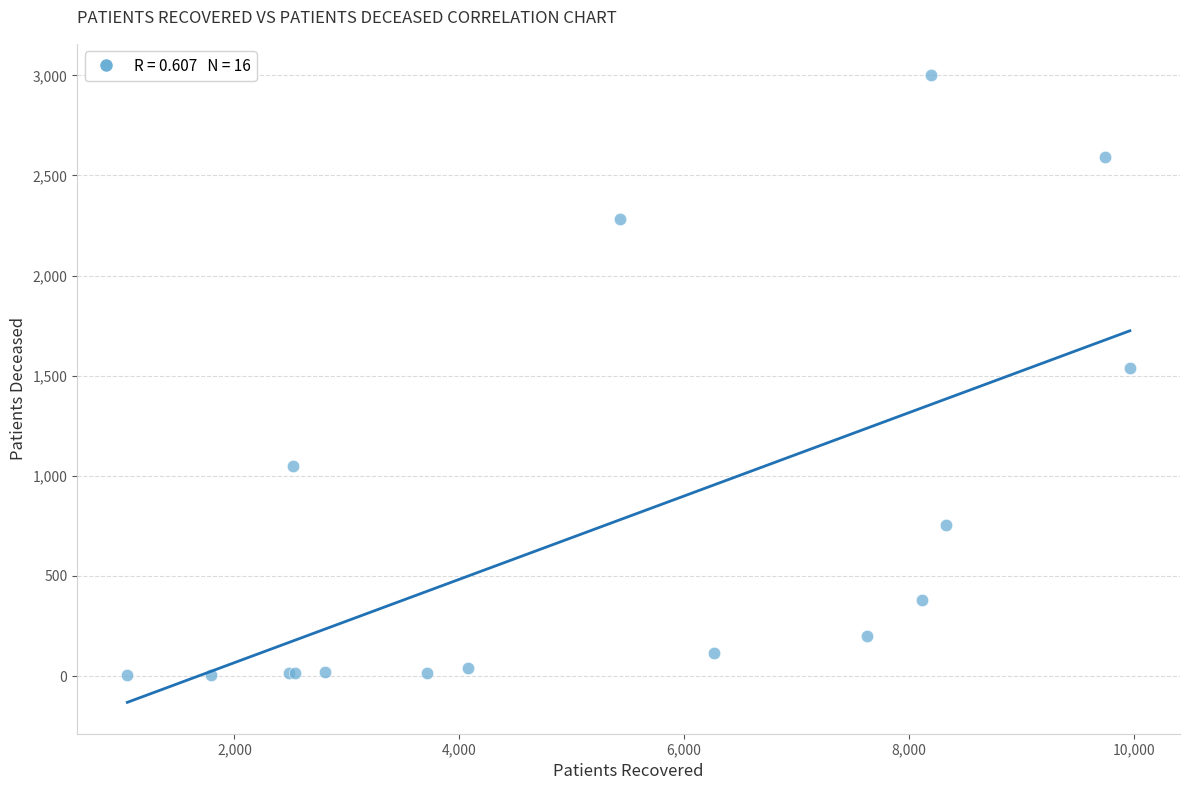

What Y value in the scatter plot is closest to 1502?

1539